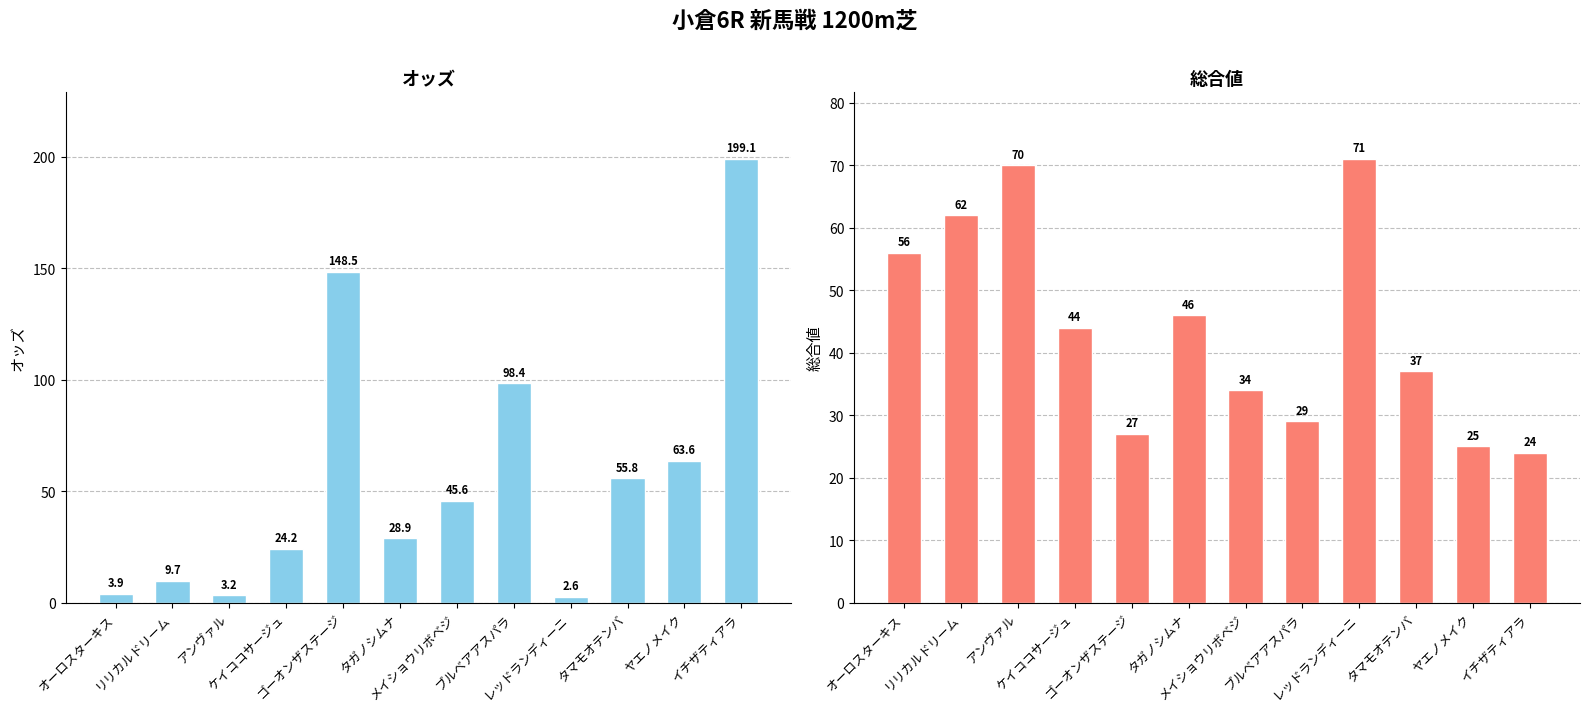

Is it true that 総合値 equals 71.0 at レッドランディーニ?

True